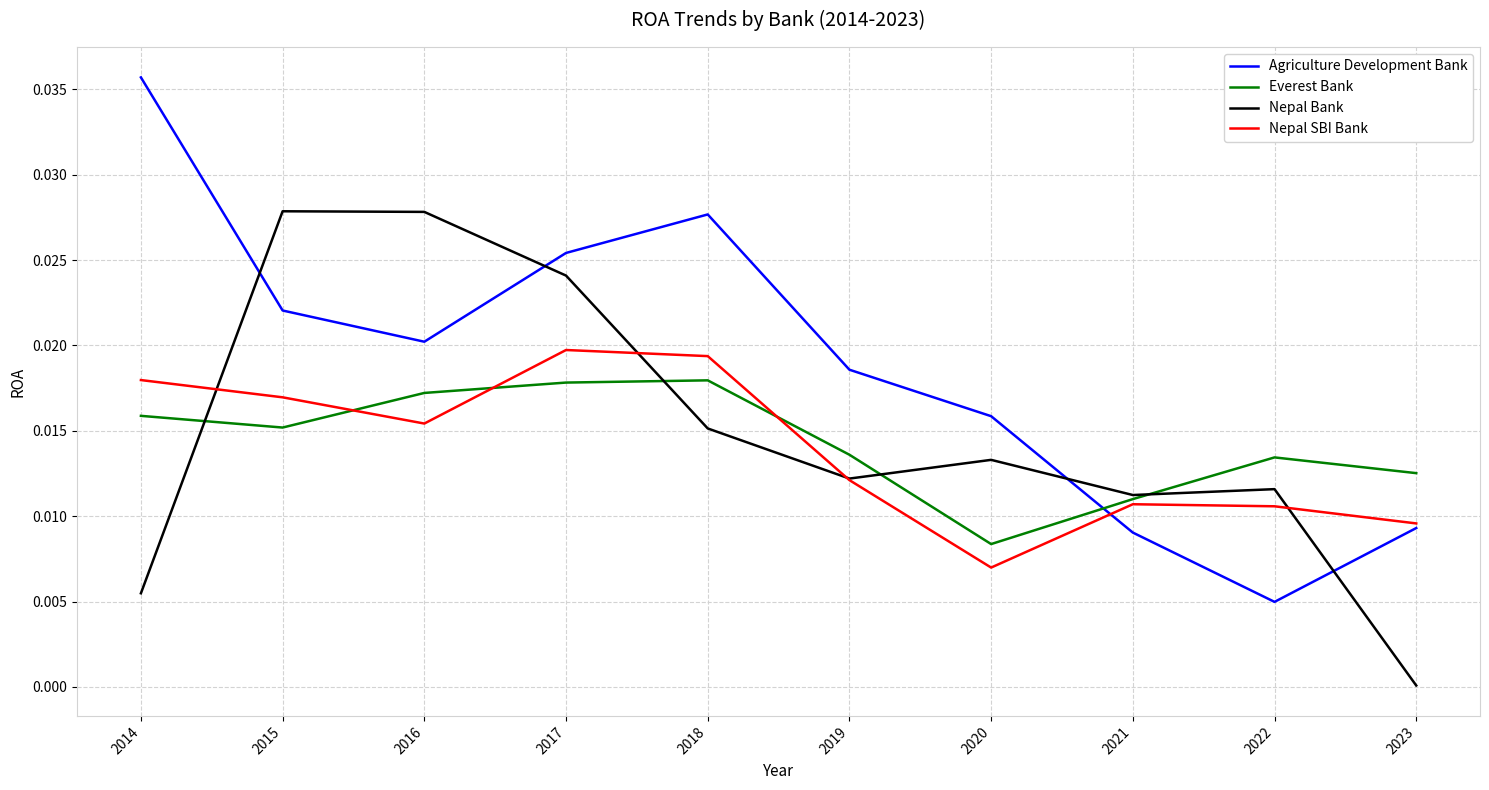

Where do Nepal SBI Bank and Nepal Bank first cross each other?

2014 and 2015